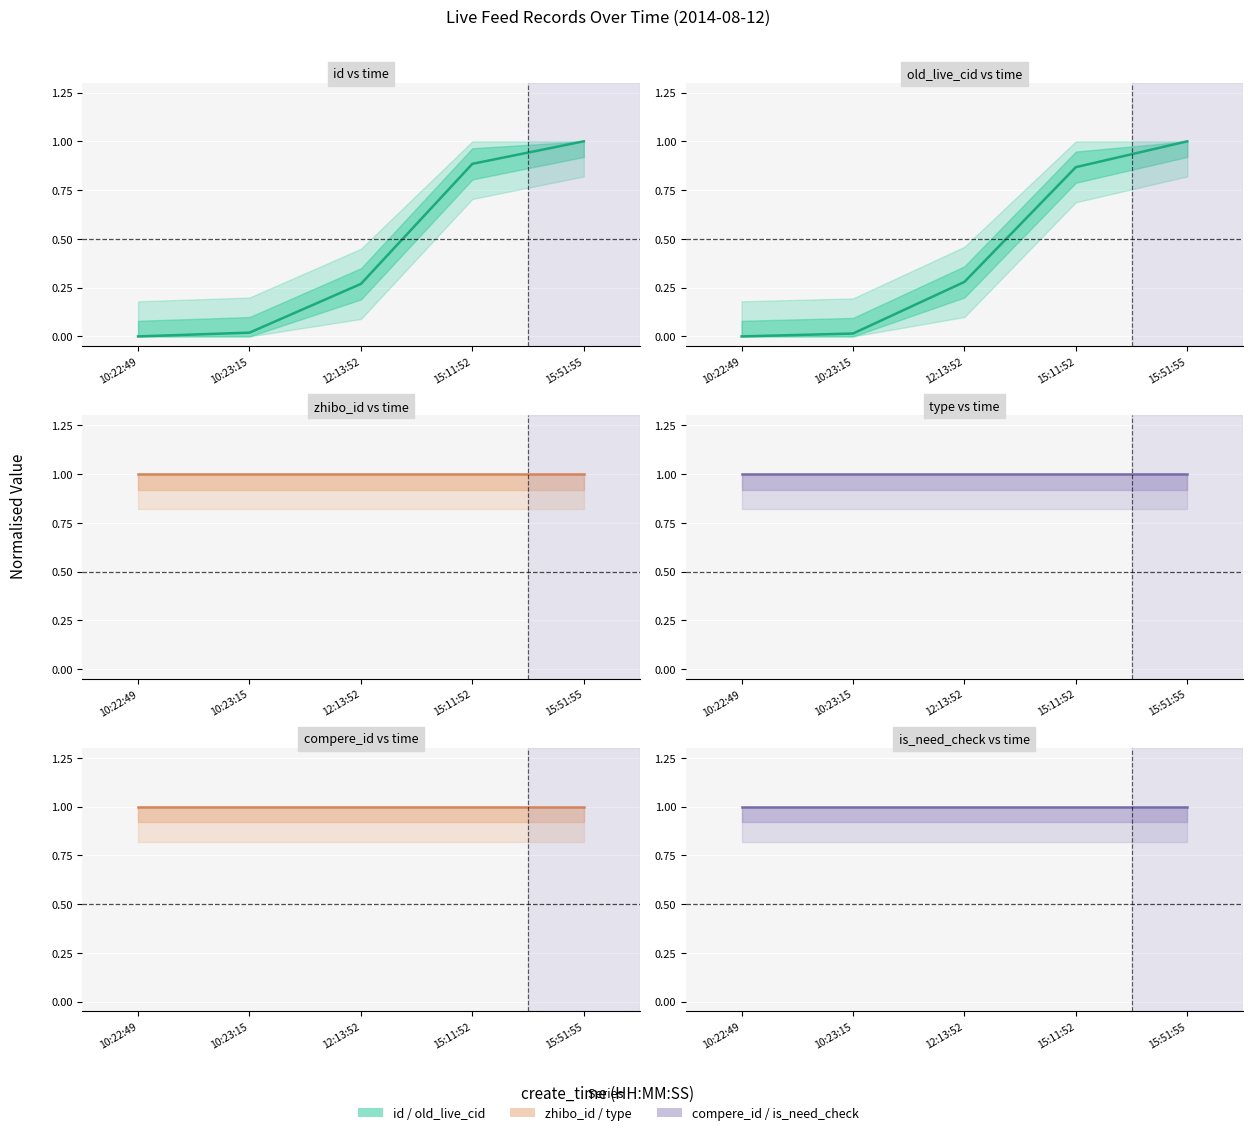

Is it true that old_live_cid equals 0.3 at 12:13:52?

True